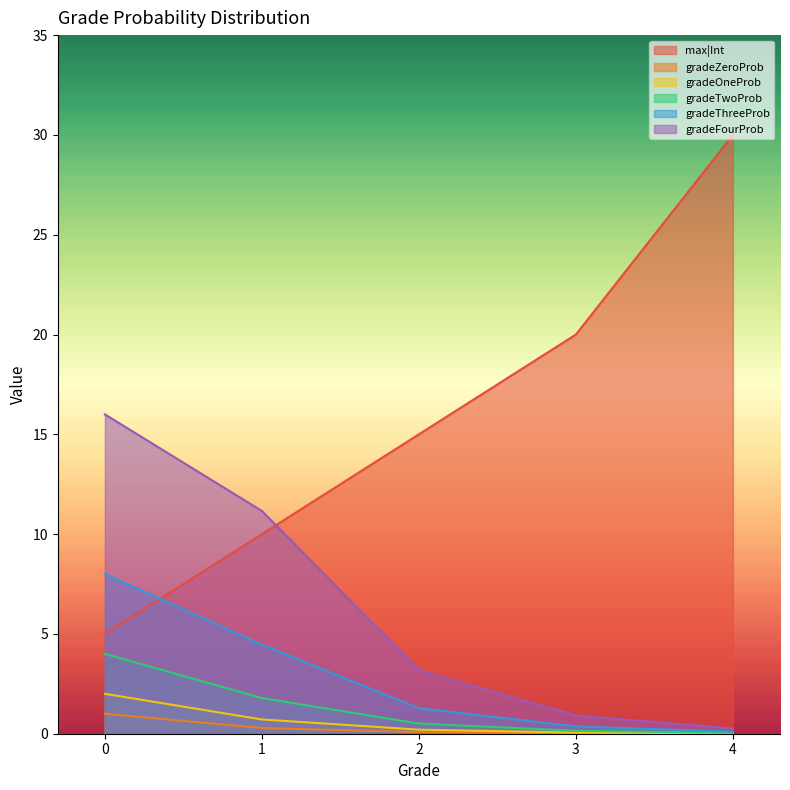

Which series has the largest total across all categories?

max|Int